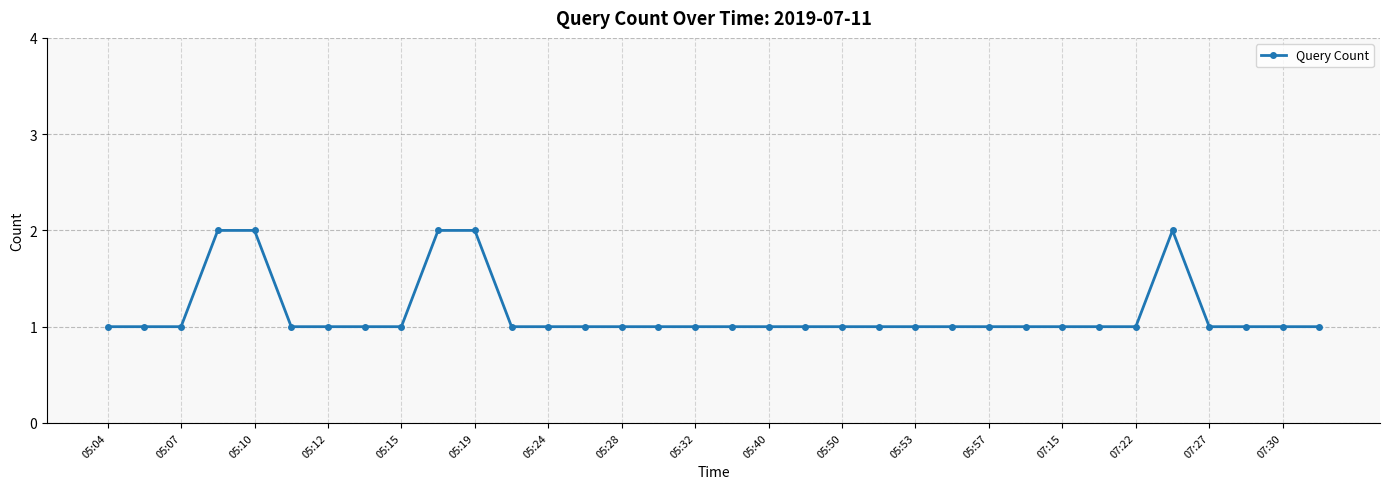

What is the minimum value shown in the chart?

1